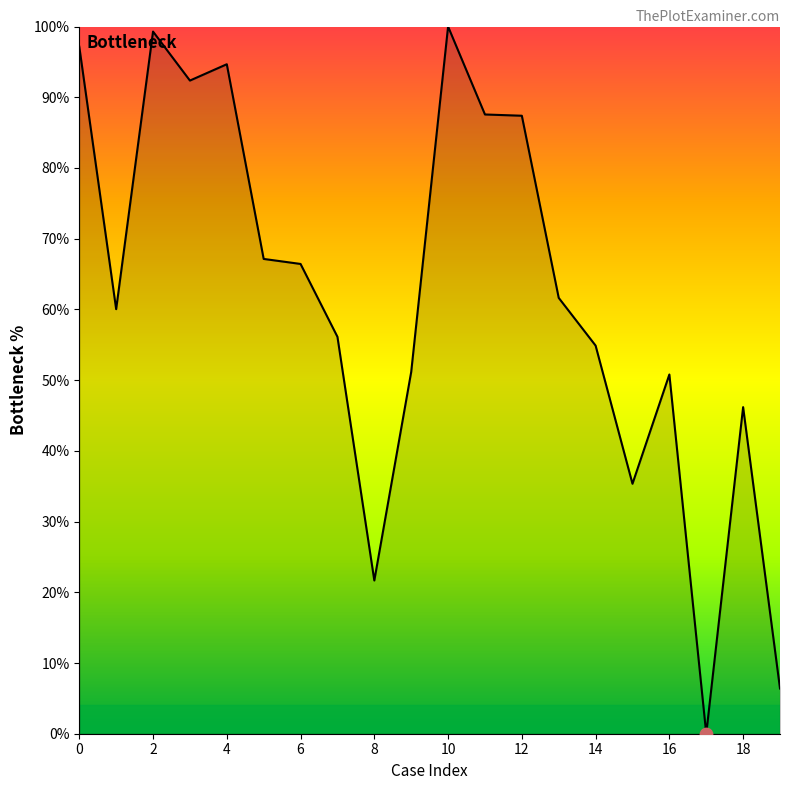

What is the greatest value displayed?

100.0